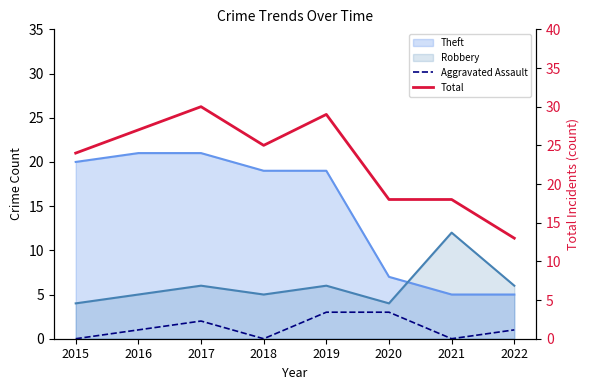

Which category has the lowest value in the Aggravated Assault series?

2015